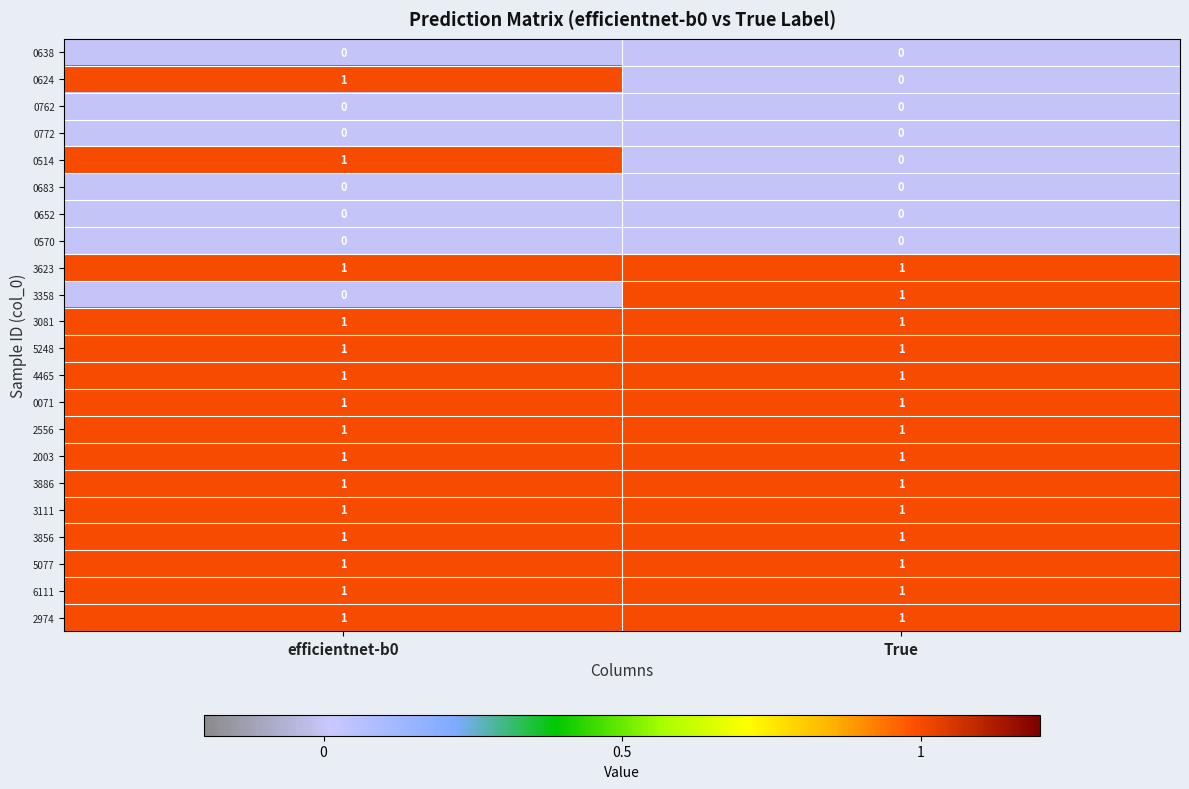

True or false: 0683 has a value of 0 at efficientnet-b0.

True